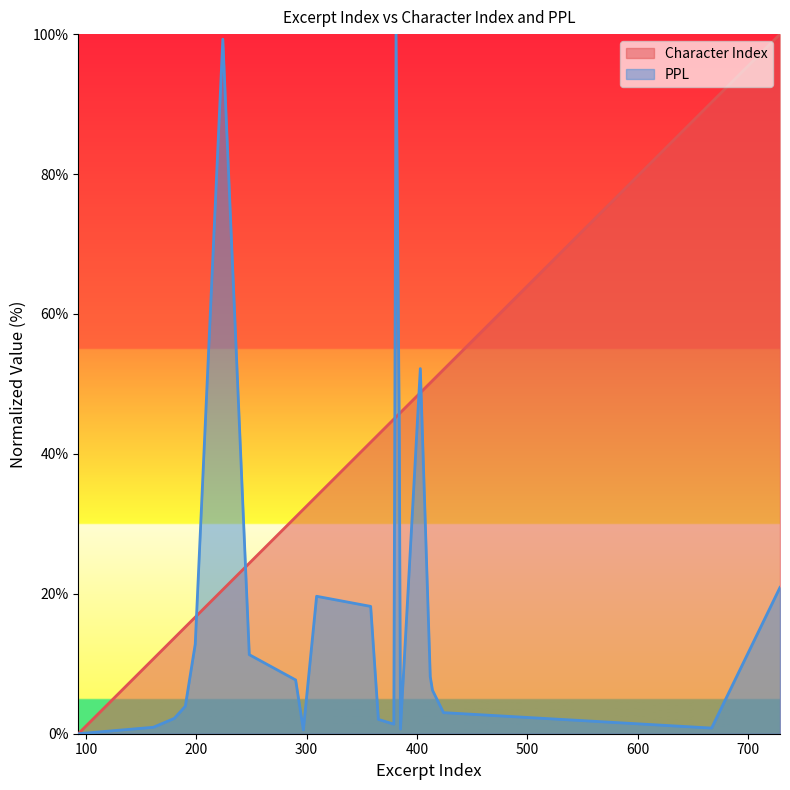

How many data points in Character Index are above 42?

11